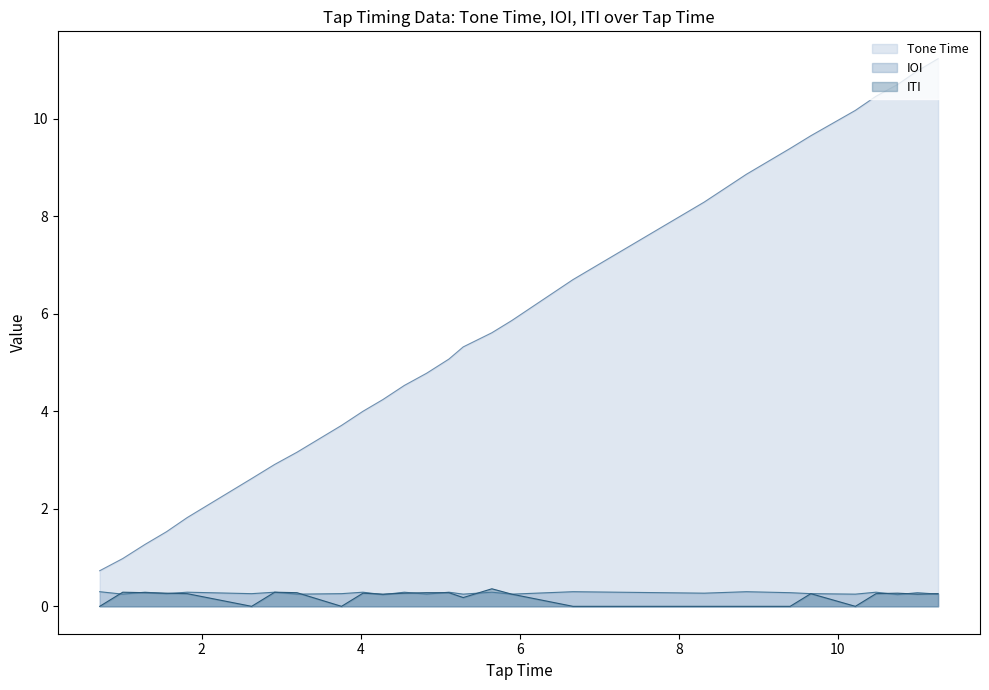

What are all the series names shown in the legend?

Tone Time, IOI, ITI